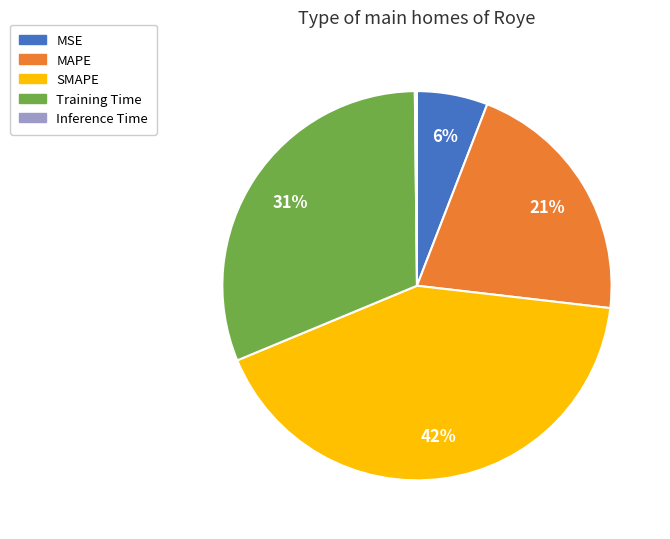

Which has a higher value, MAPE or MSE?

MAPE